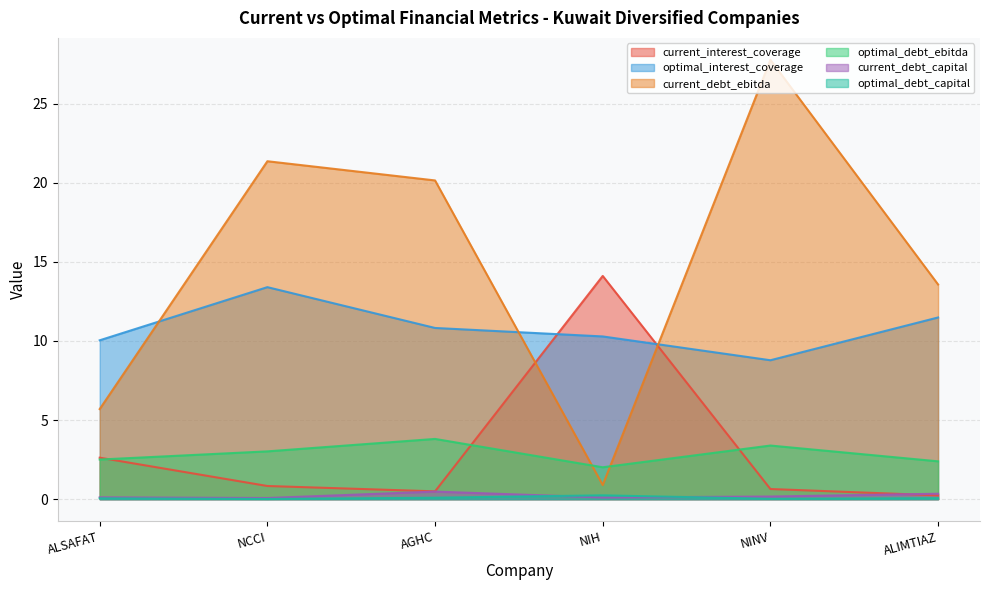

Reading left to right, transcribe all the data shown in this chart.

current_interest_coverage: 2.6	0.8	0.5	14.1	0.6	0.2
optimal_interest_coverage: 10.0	13.4	10.8	10.3	8.8	11.5
current_debt_ebitda: 5.7	21.4	20.1	0.9	27.8	13.6
optimal_debt_ebitda: 2.5	3.0	3.8	2.0	3.4	2.4
current_debt_capital: 0.1	0.1	0.5	0.1	0.2	0.3
optimal_debt_capital: 0.1	0.0	0.1	0.2	0.0	0.1